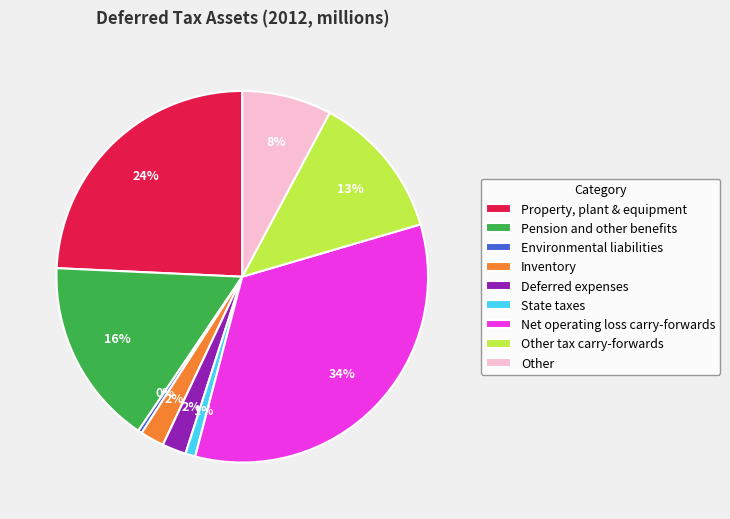

Is Net operating loss carry-forwards the majority of the pie?

No